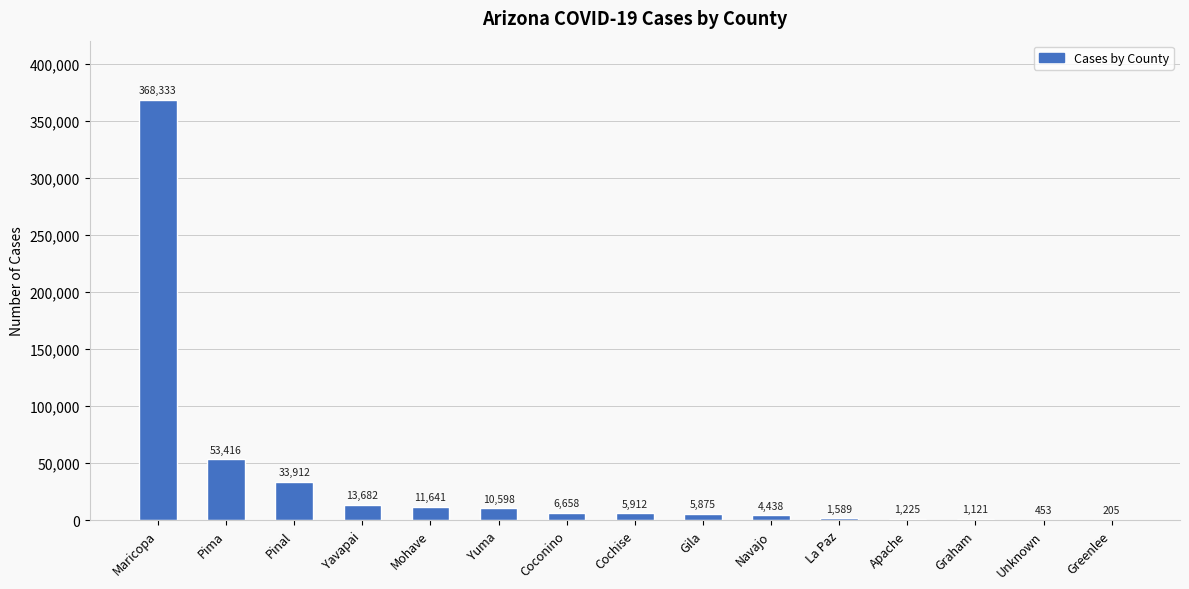

At which label does the data first exceed 5912?

Maricopa